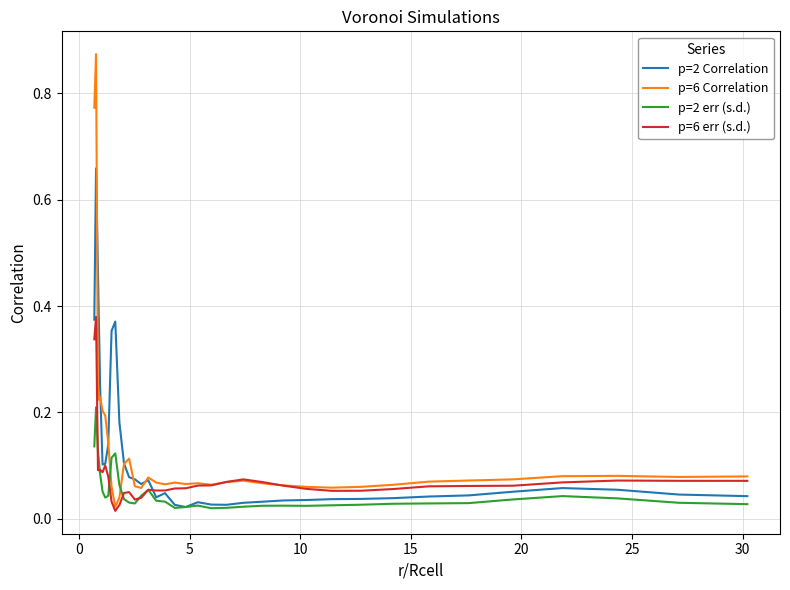

Which series has the largest total across all categories?

p=6 Correlation